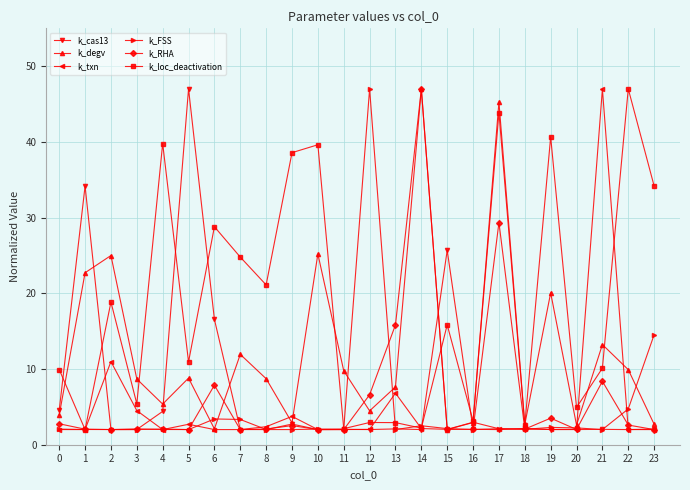

Where is k_loc_deactivation nearest to the value 24?

7